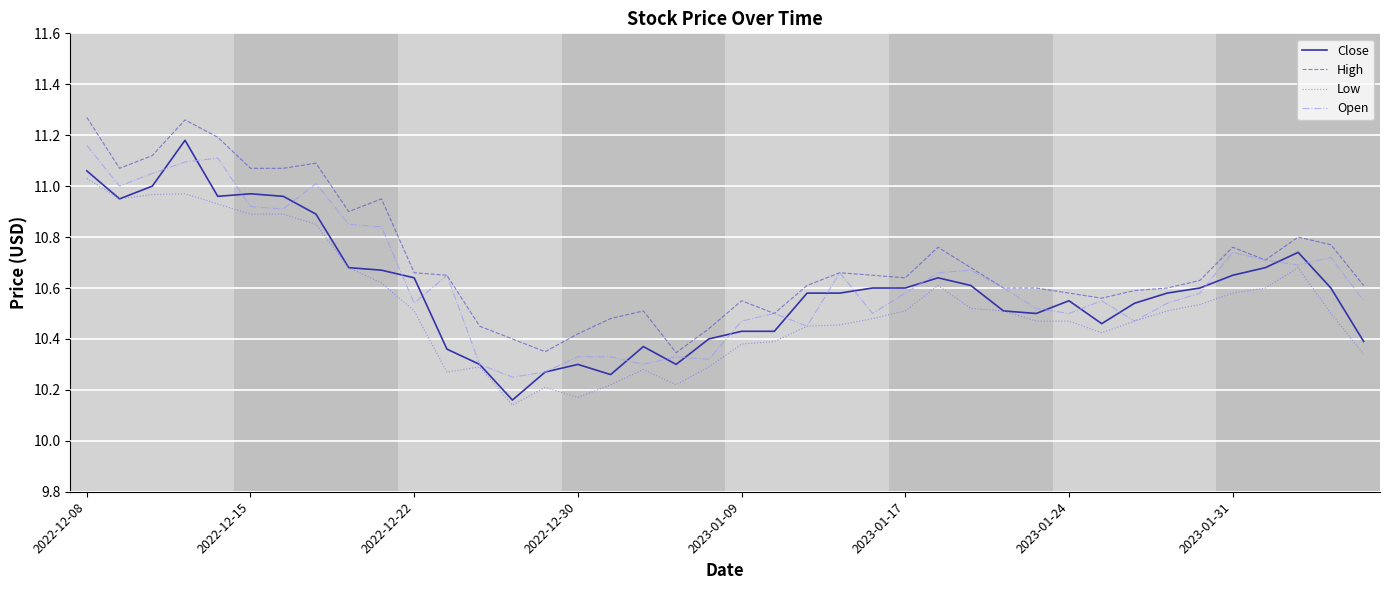

True or false: Low and High intersect in this chart.

False